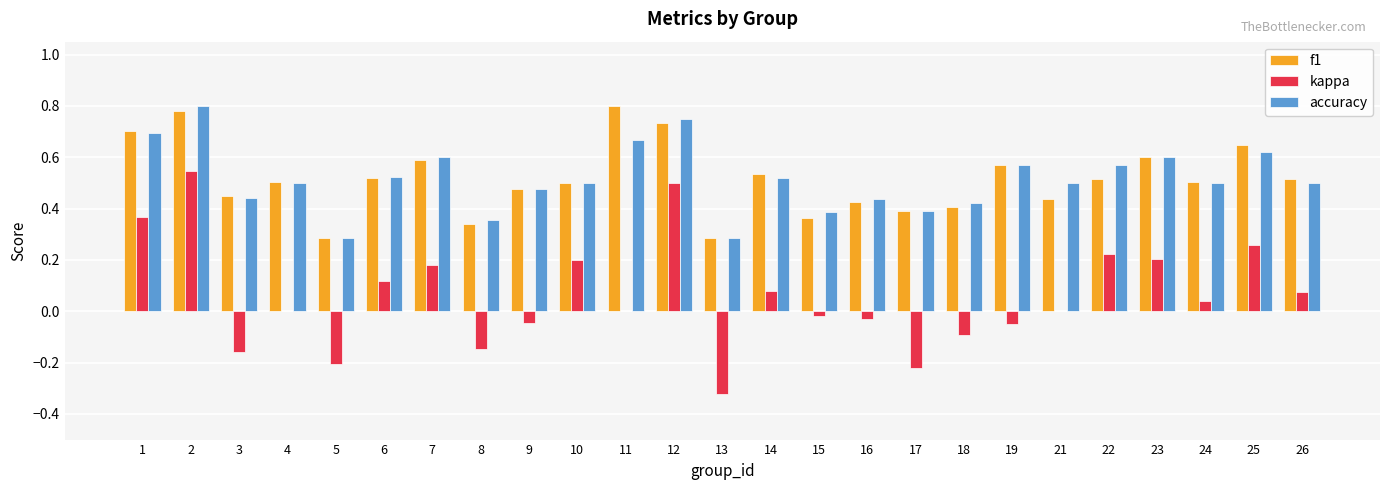

What is the sum of all accuracy values?

12.9